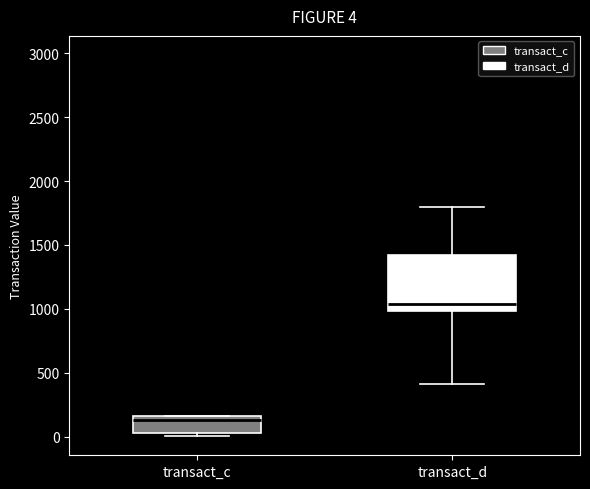

Comparing the boxes themselves (not the whiskers), which one is the tallest?

transact_d